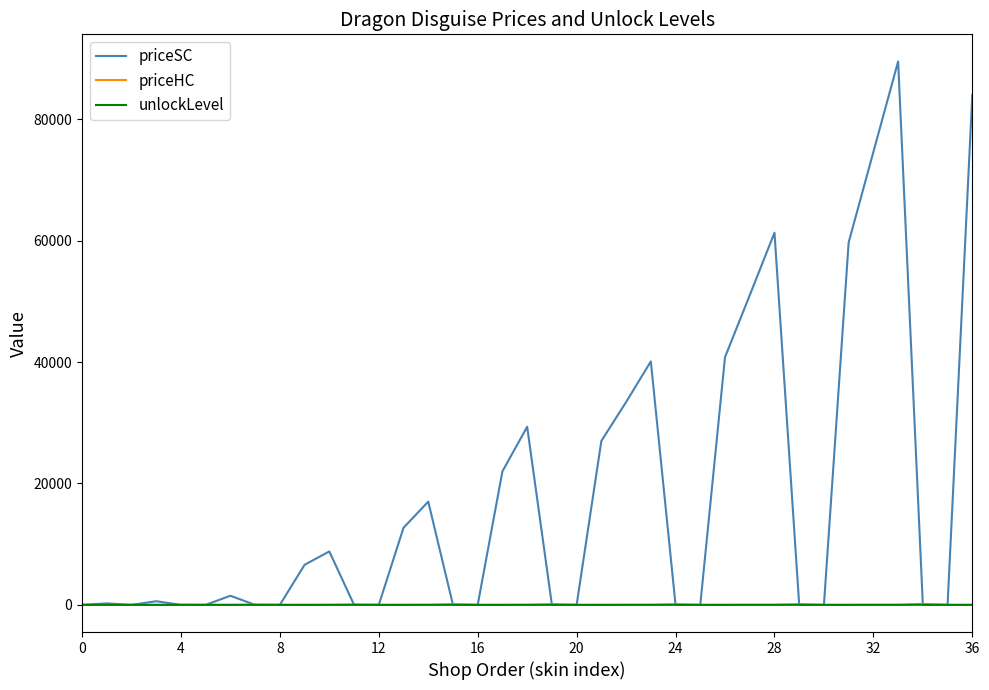

Which series has the largest total across all categories?

priceSC